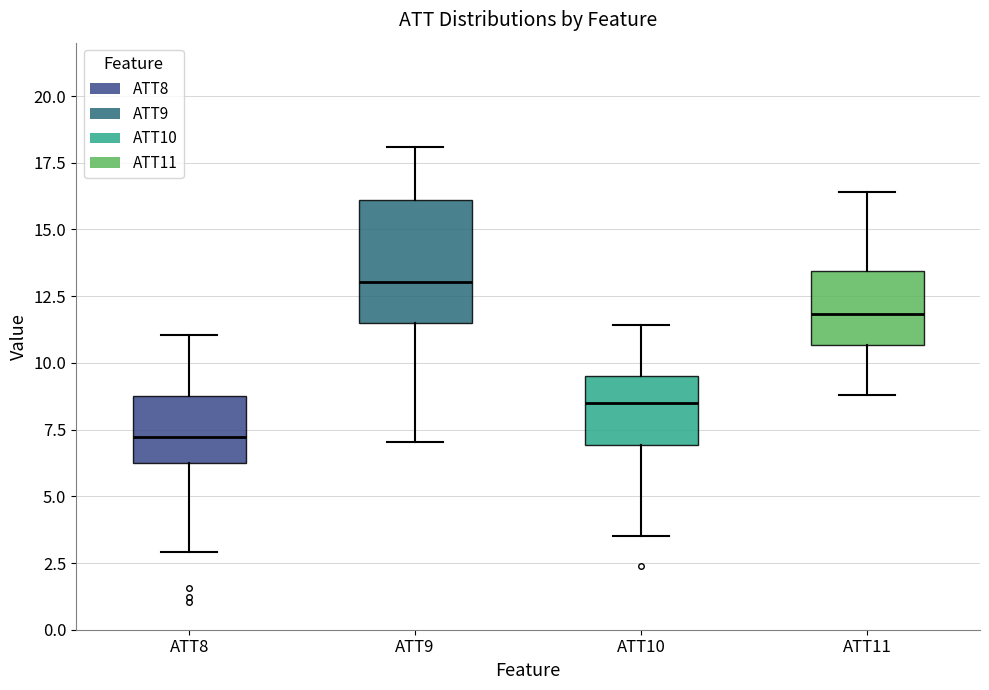

Reading left to right, read every box against the y-axis: the position of its median line, the range the box covers, and the ends of its whiskers. The values are not printed on the chart, so give them approximately, as read against the axis.

ATT8: median 7.0, box 6.0 to 8.5, whiskers 3.0 to 11.0
ATT9: median 13.0, box 11.5 to 16.0, whiskers 7.0 to 18.0
ATT10: median 8.5, box 7.0 to 9.5, whiskers 3.5 to 11.5
ATT11: median 12.0, box 10.5 to 13.5, whiskers 9.0 to 16.5